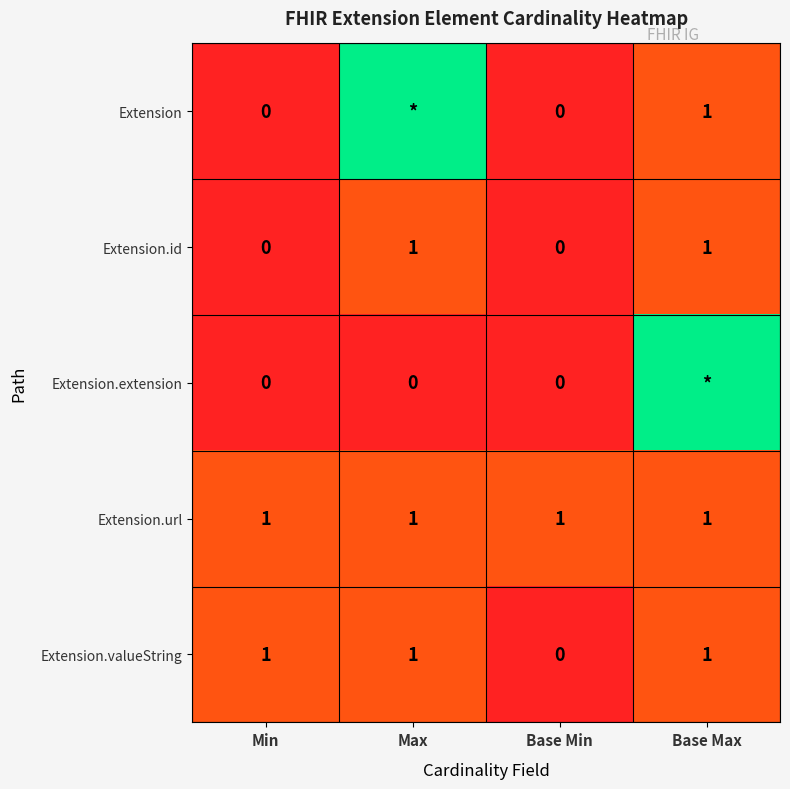

How many data points in Extension.id are less than 1?

2